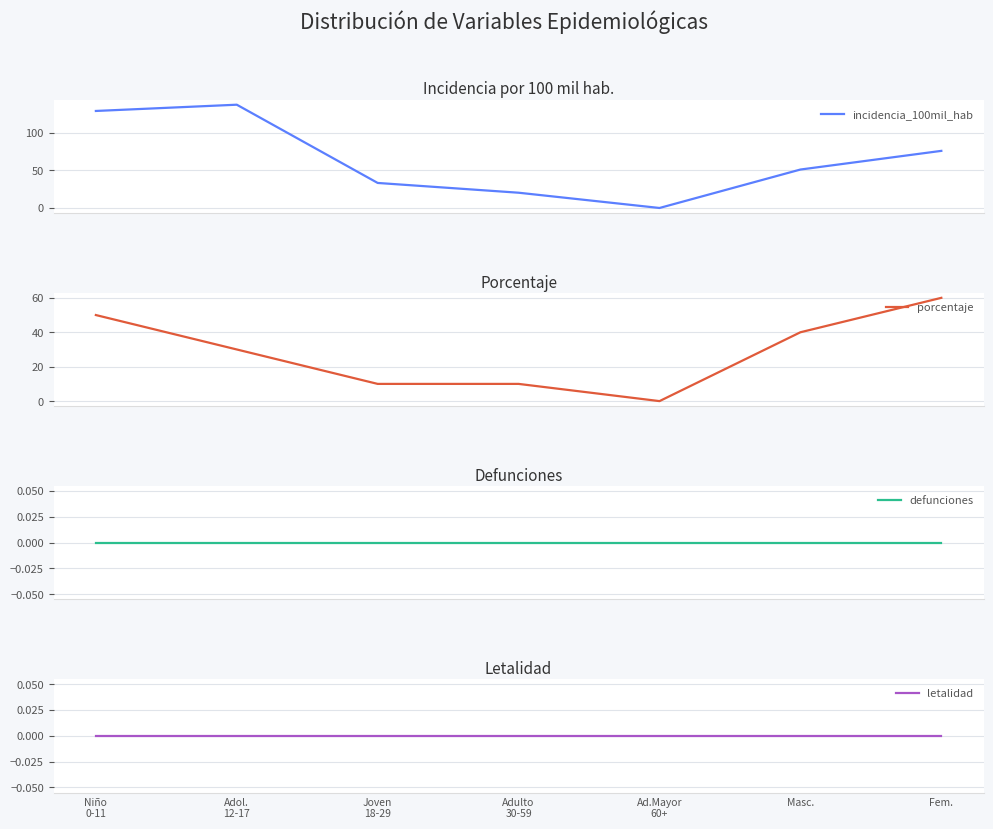

Where is the first local maximum for incidencia_100mil_hab?

Adol.
12-17